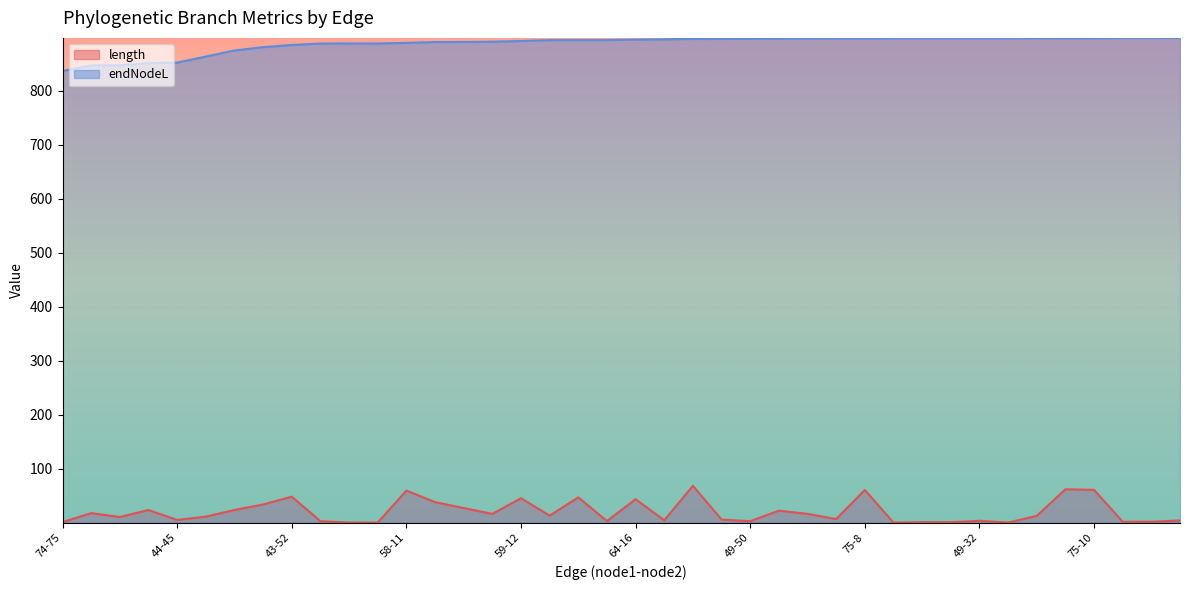

Reading right to left, transcribe all the data shown in this chart.

length: 4.1	1.7	1.7	60.7	61.7	12.5	0.2	3.4	0.8	0.8	0.2	60.5	6.7	16.2	22.2	2.7	5.8	68.2	4.4	43.4	2.9	46.8	12.9	45.2	16.2	27.0	38.0	59.3	0.1	0.1	2.7	48.1	33.6	23.4	11.1	5.0	23.3	10.5	17.6	1.0
endNodeL: 897.6	897.5	897.5	897.0	897.0	897.0	896.9	896.9	896.9	896.9	896.9	896.8	896.8	896.7	896.5	896.1	895.8	895.8	894.9	894.4	893.5	893.5	893.4	891.9	890.6	890.1	889.9	888.4	887.3	887.3	887.2	884.5	880.5	874.3	863.1	851.9	850.9	846.9	846.6	836.3